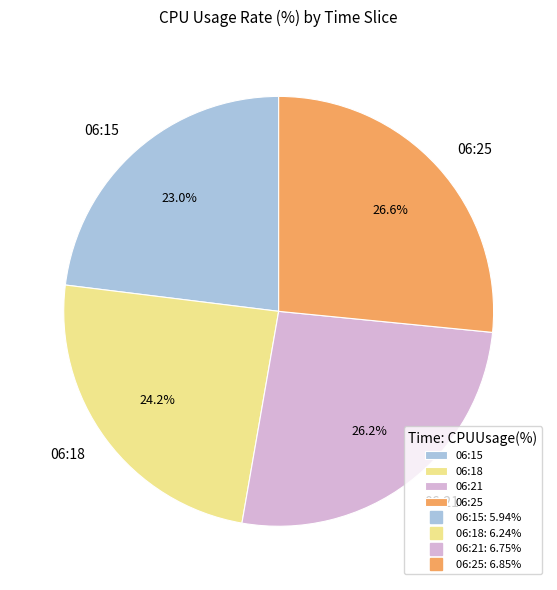

Count the number of slices in the pie.

4